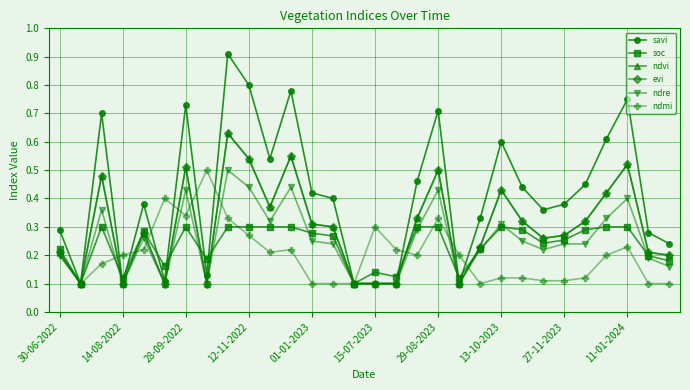

True or false: ndmi has more than 0 points higher than both neighbors.

True